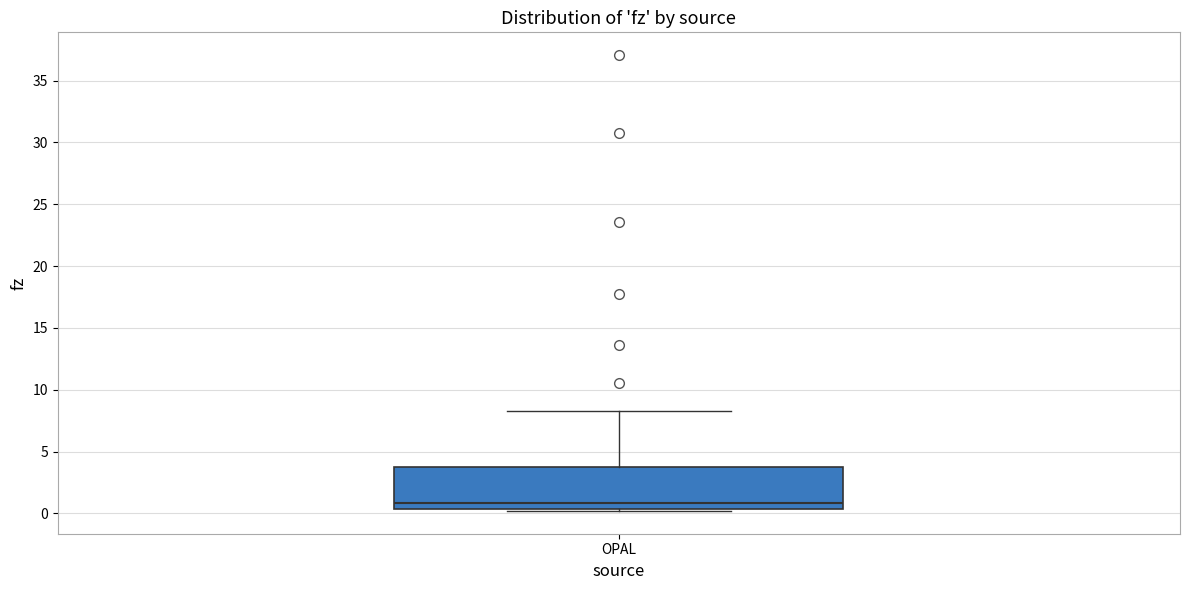

Transcribe this box plot: give where the median line is, the range the box spans, and where the two whiskers end, as read against the y-axis. The values are not printed on the chart, so give them approximately, as read against the axis.

median 1.0, box 0.5 to 4.0, whiskers 0.0 to 8.5